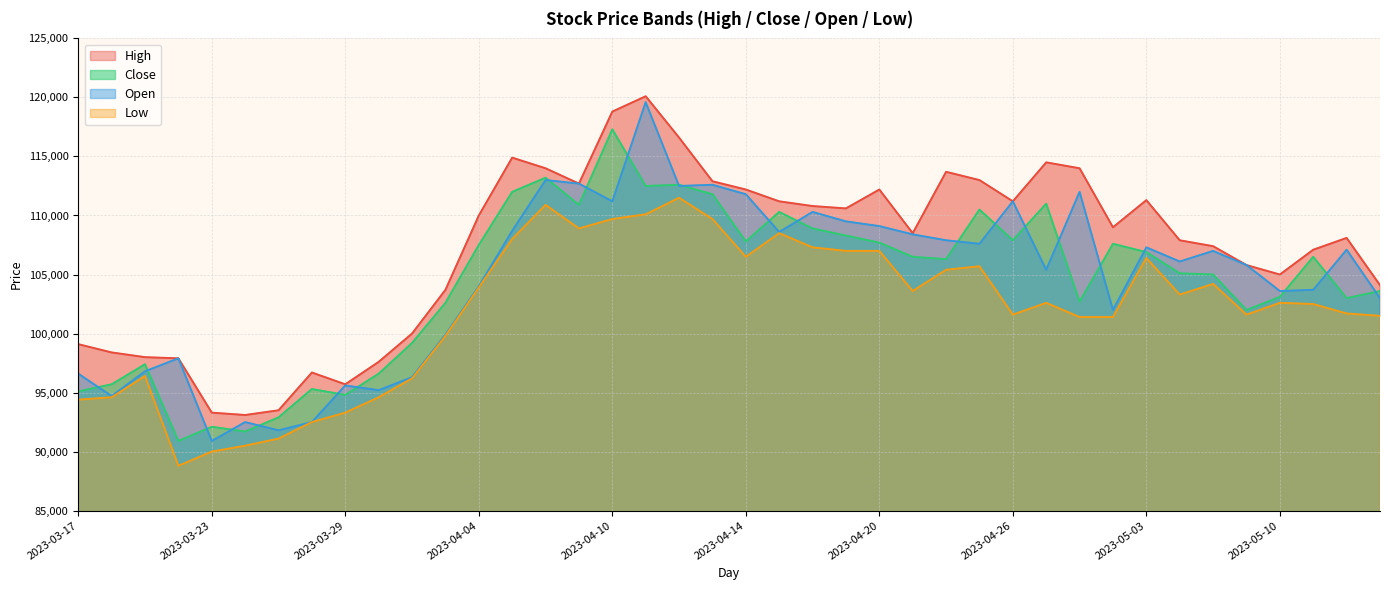

True or false: Low has a value of 31268 at 2023-04-03.

False